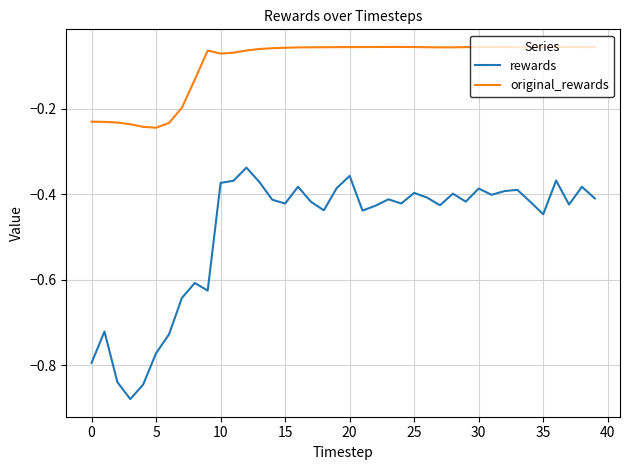

True or false: rewards and original_rewards cross at least once.

False